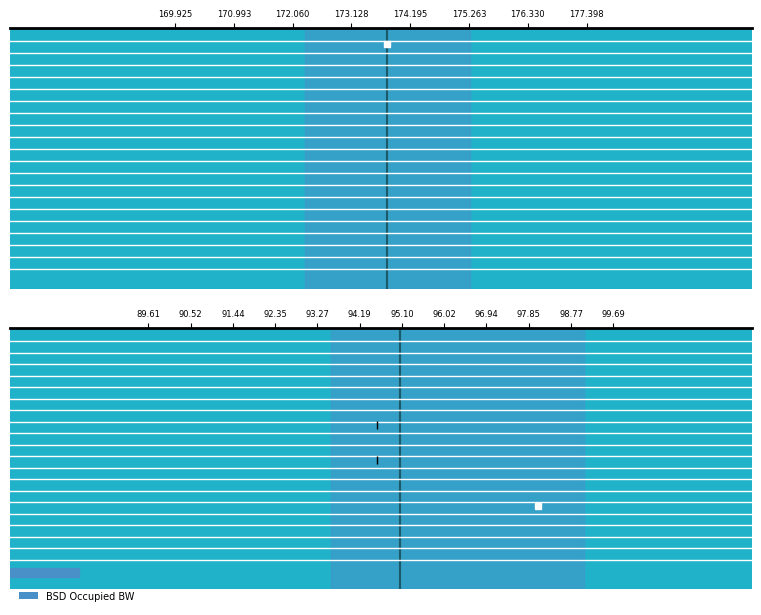

Which series has the widest spread of values?

BSD Occupied BW